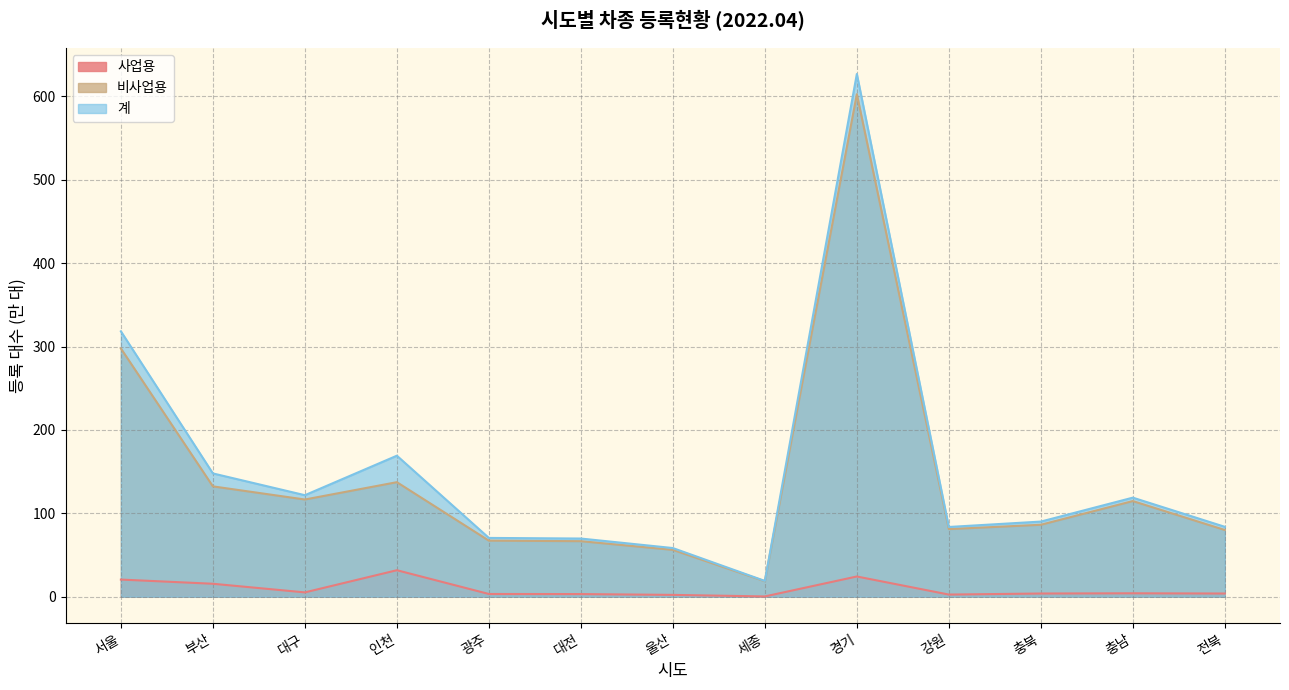

Which series changed the most between 인천 and 충남?

계